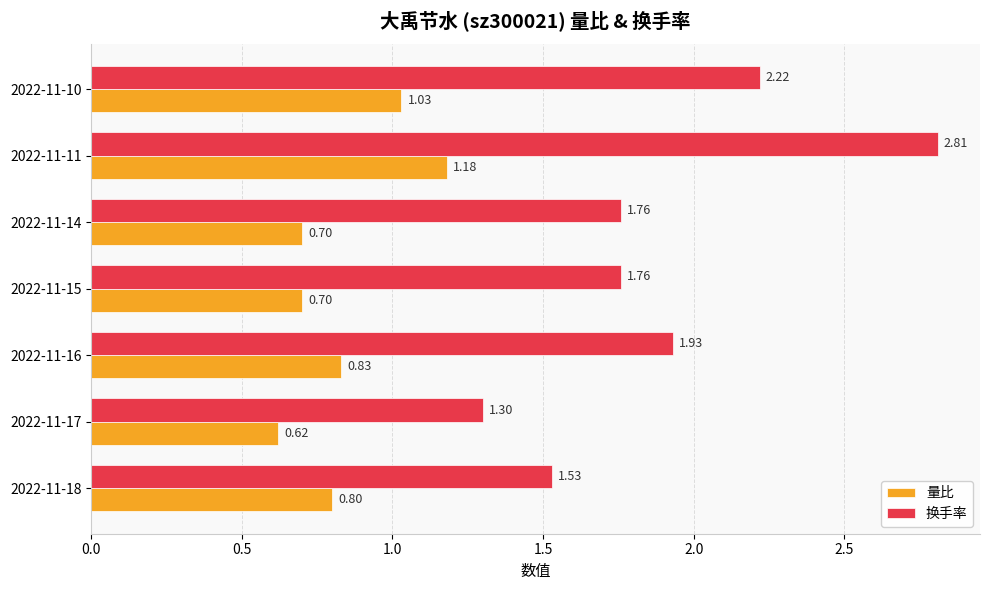

Which series changed the most between 2022-11-11 and 2022-11-10?

换手率